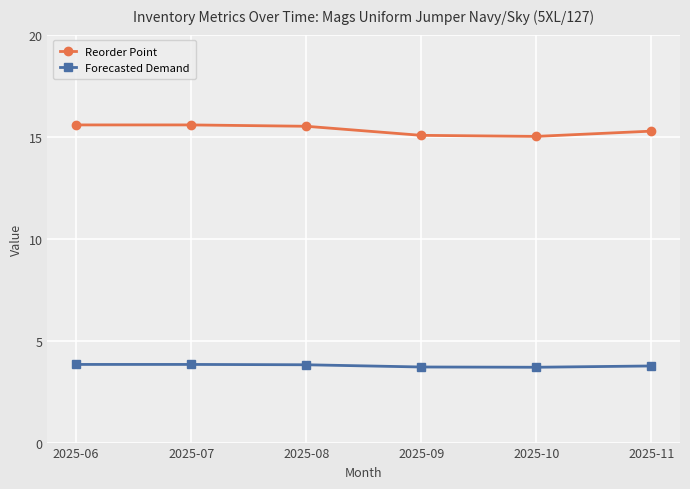

Which series has the widest spread of values?

Reorder Point